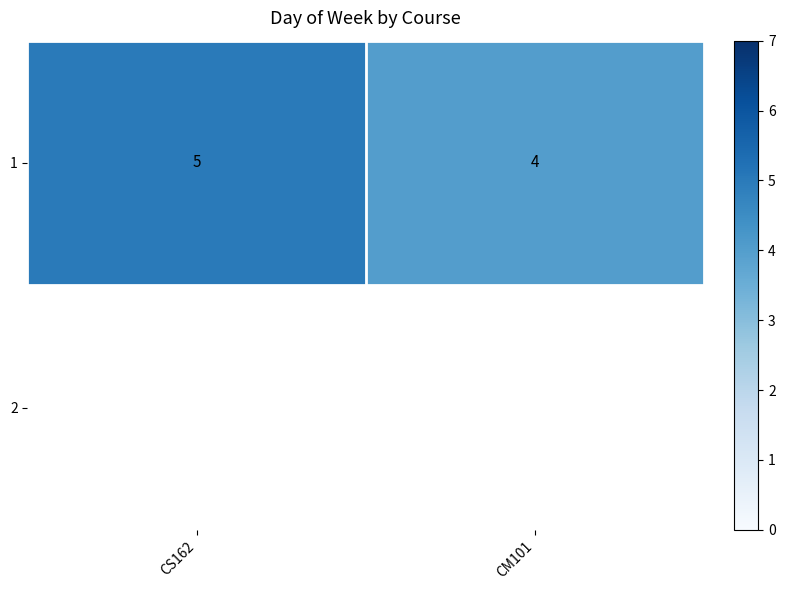

List the labels in order of 1 value, largest first.

CS162, CM101